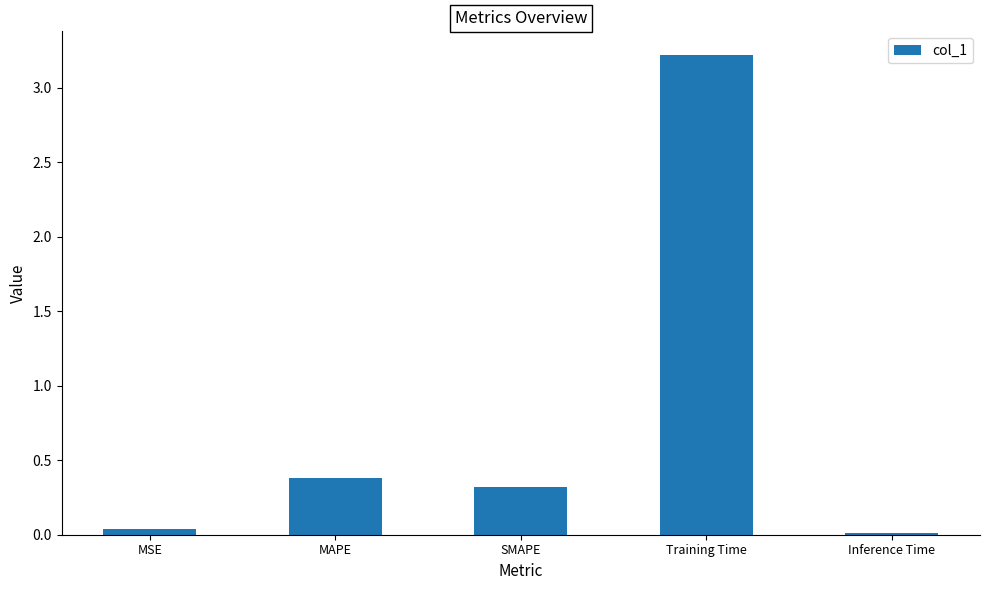

What is the label of the 1st bar from the left?

MSE